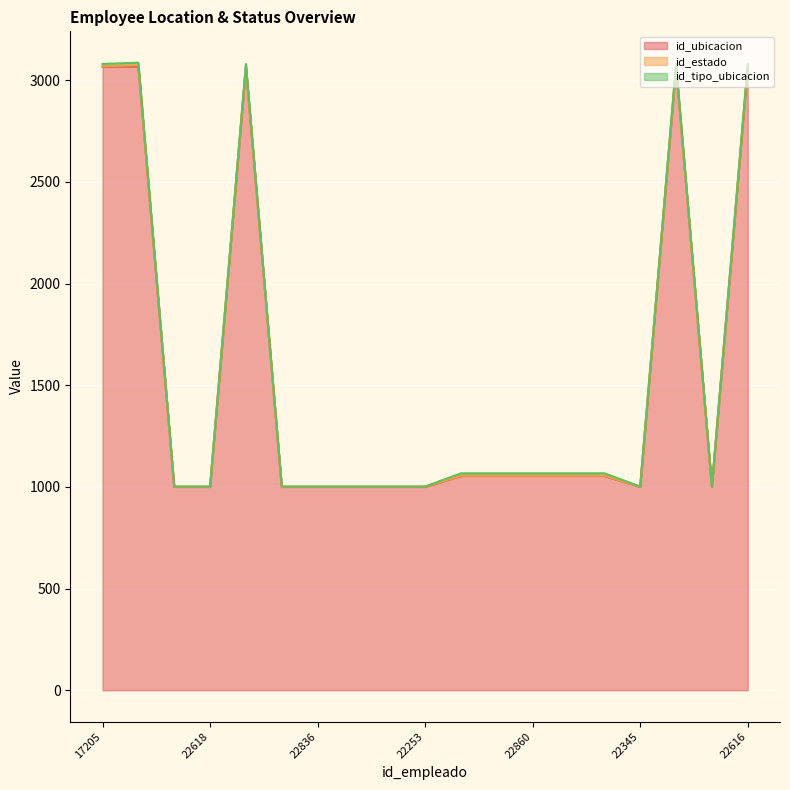

What is the label of the 15th point from the right?

16981